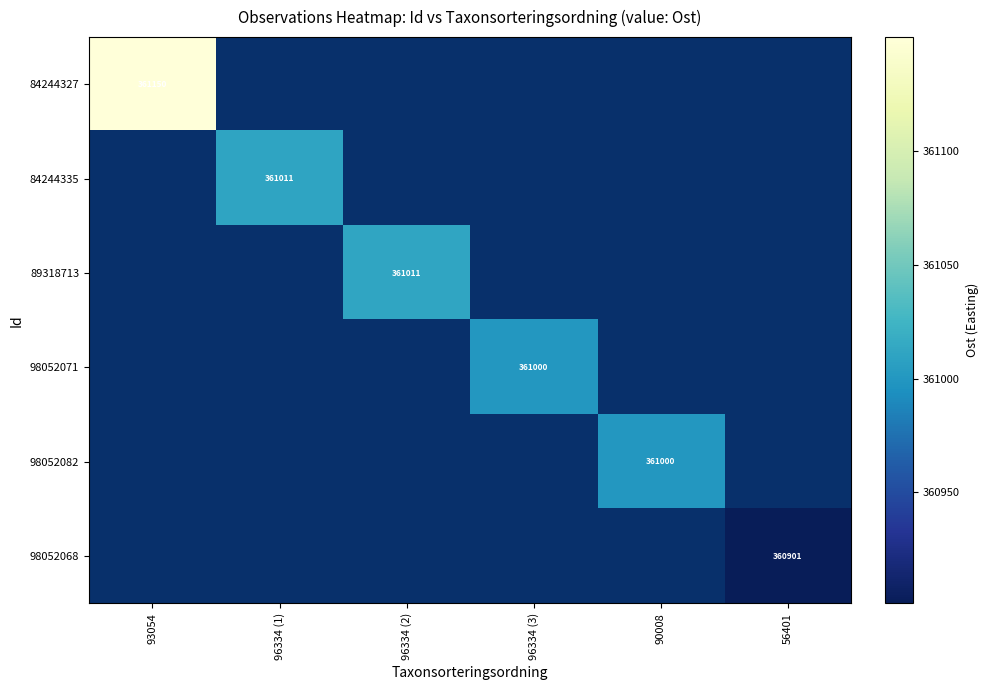

Between 56401 and 93054, which is larger?

93054